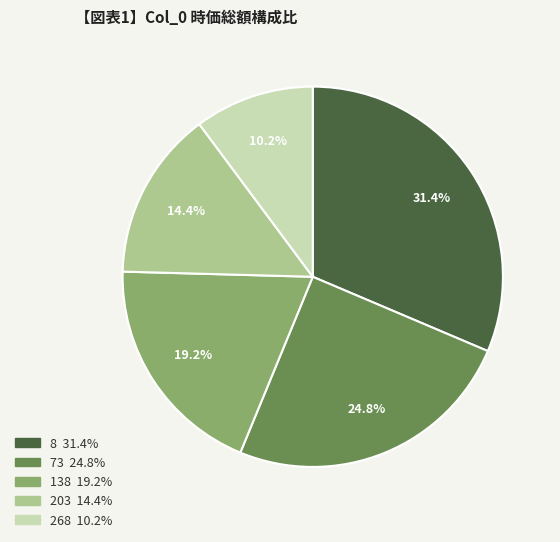

Between 8 and 203, which is larger?

8